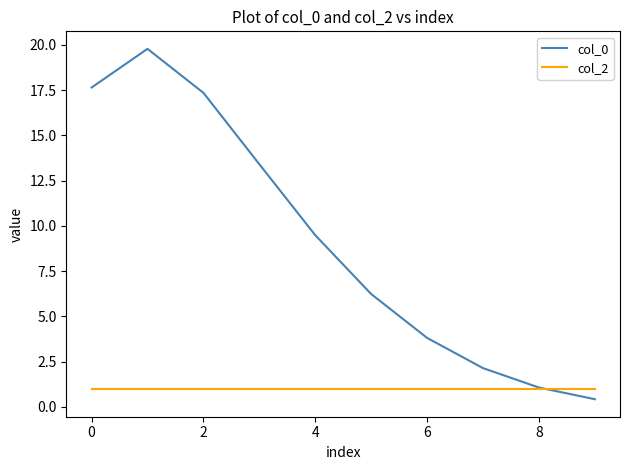

What is the average value of the col_0 series?

9.1